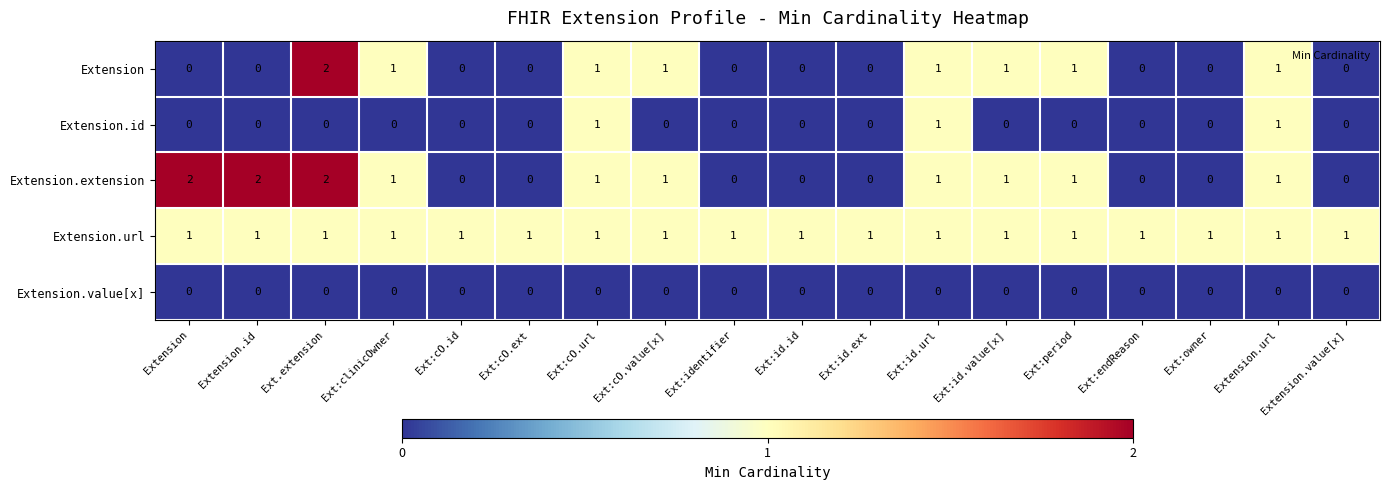

Where does the Extension.extension series first go above 1?

Extension